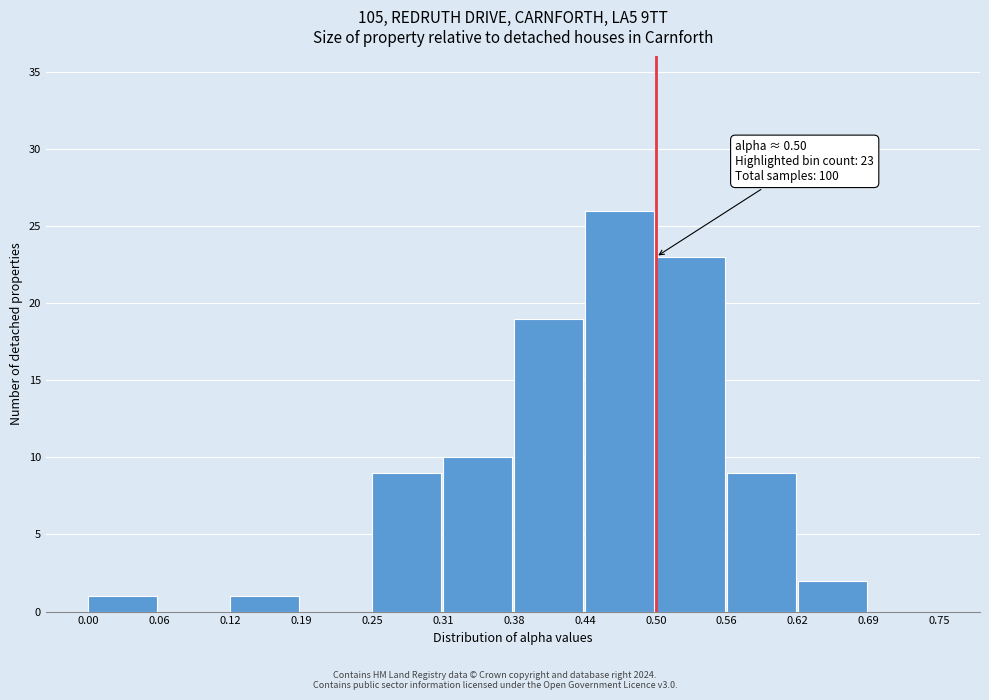

Which range on the x-axis has the tallest bar?

0.44 to 0.50